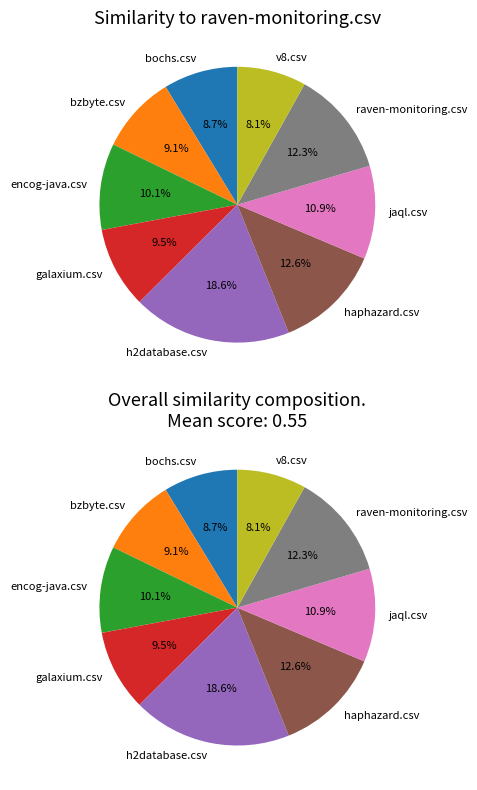

Is it true that bzbyte.csv is 9% of the pie?

True